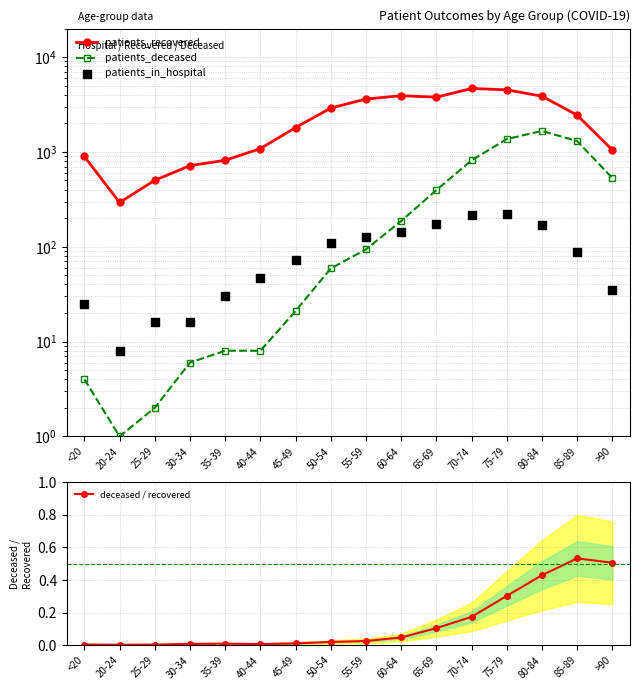

At how many categories does at least one series exceed 40?

16